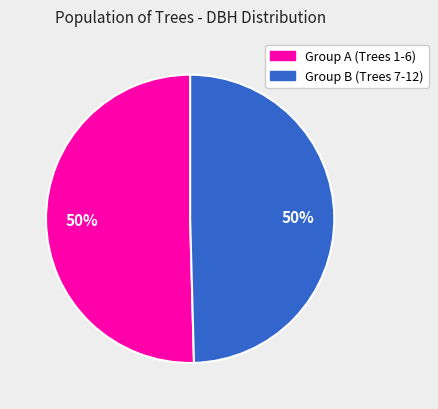

To the nearest percent, what is the average slice percentage?

50%